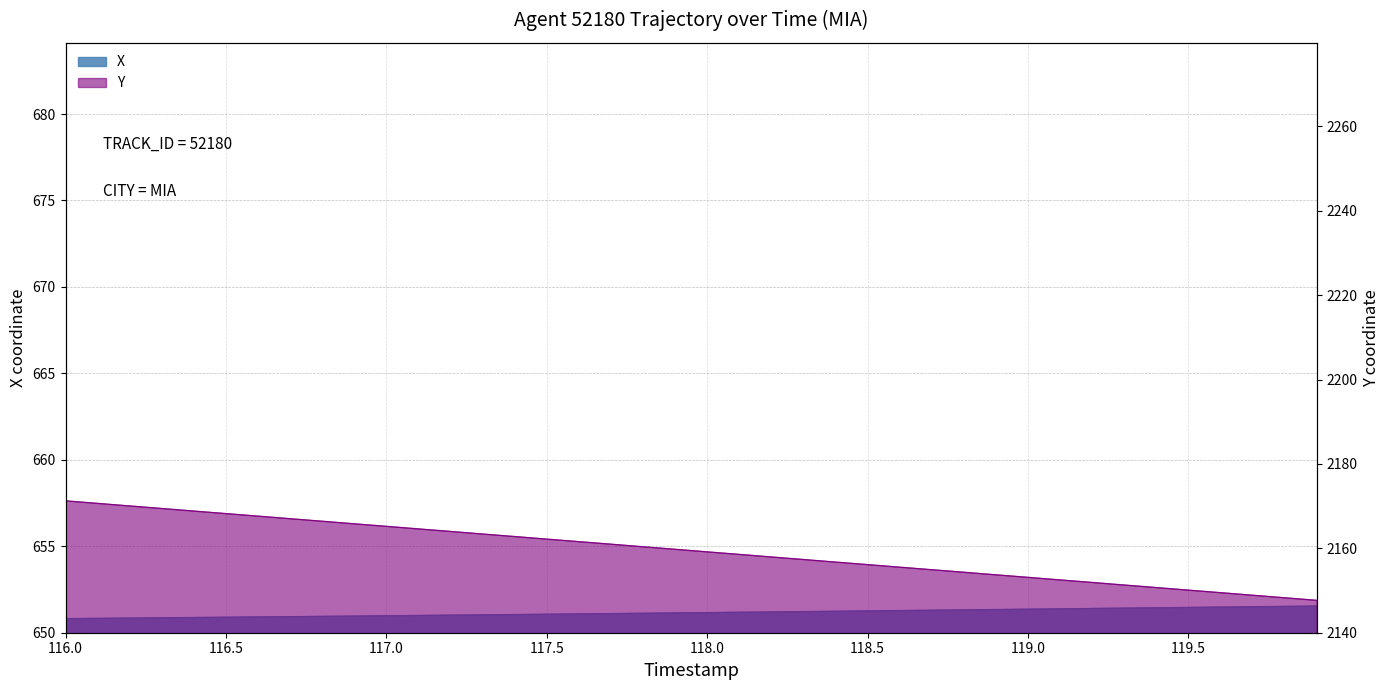

At how many categories does at least one series exceed 2093?

40